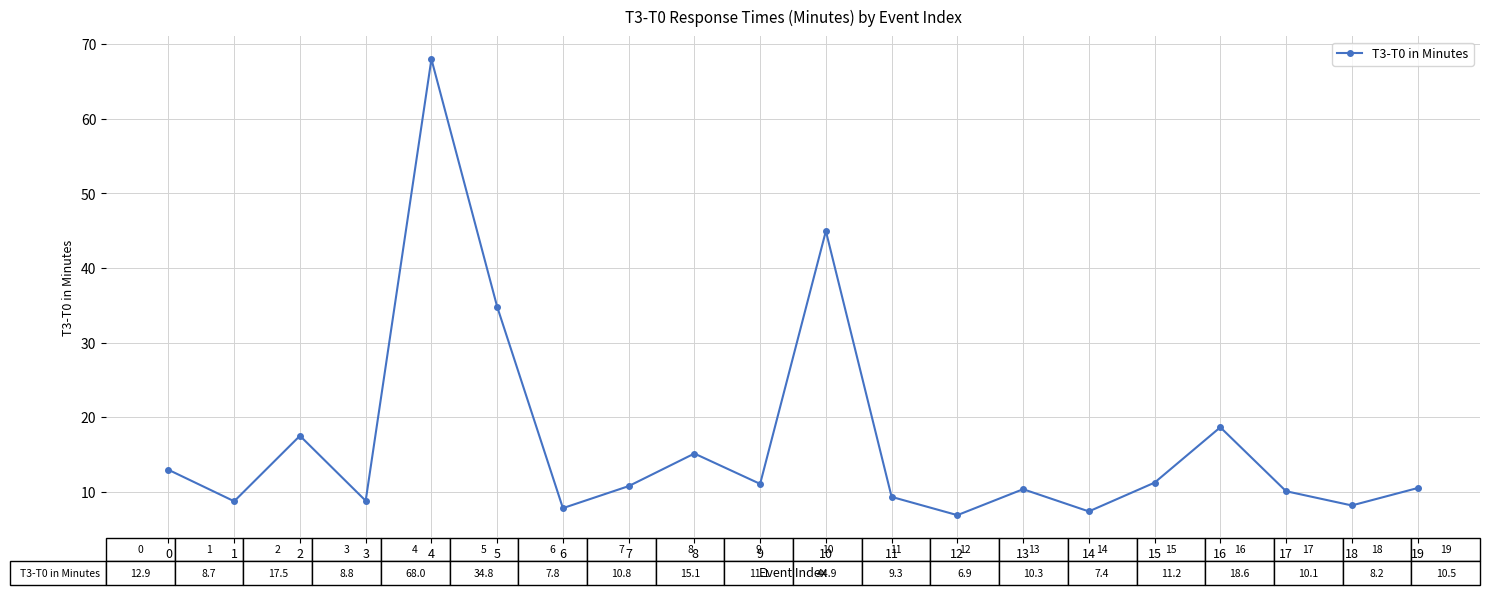

Where is the first local maximum?

2